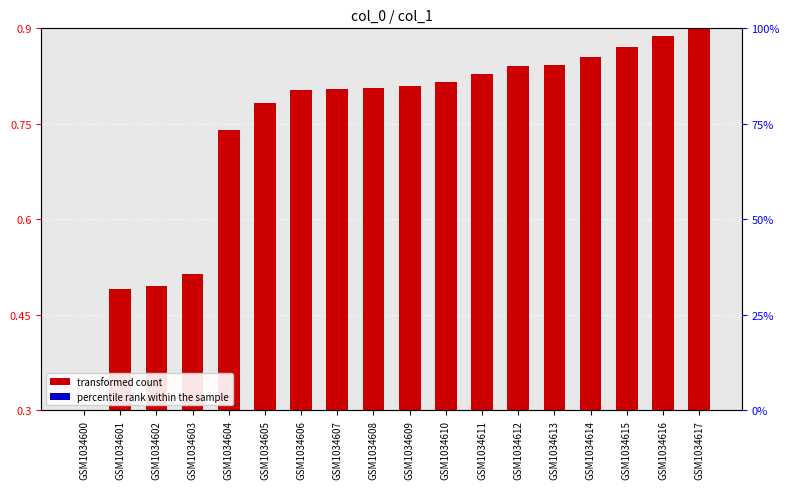

How many bars are there in each group?

2